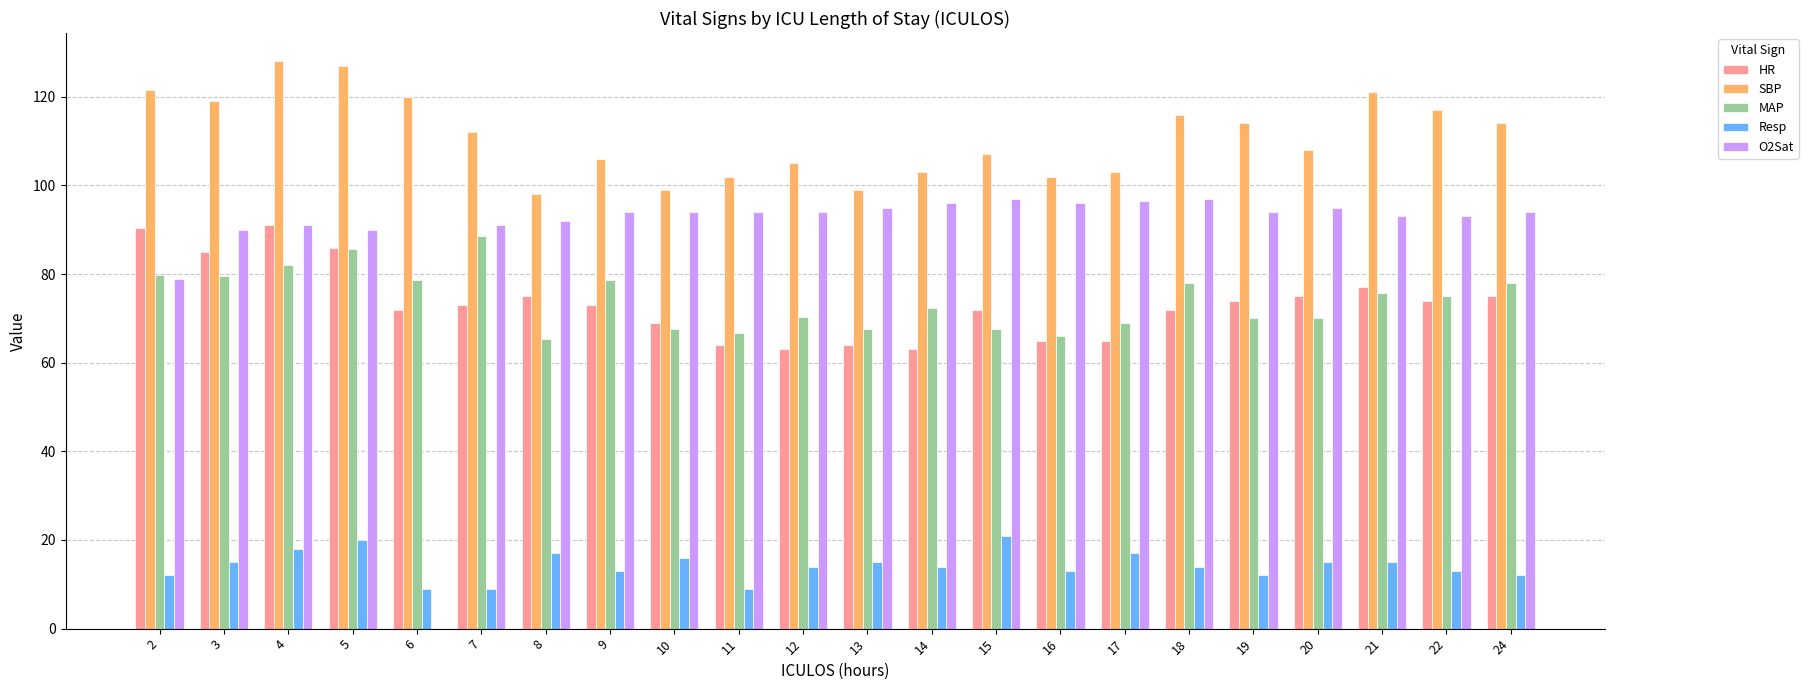

Is the value of SBP at 8 greater than the value of MAP at 2?

Yes